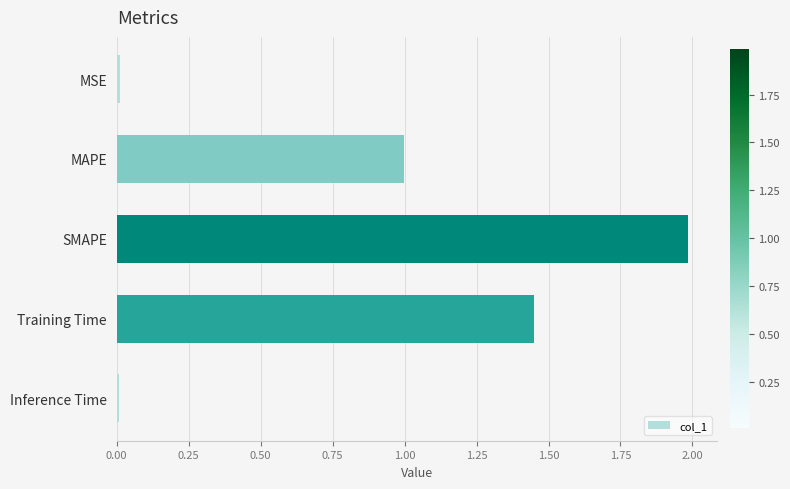

What is the greatest value displayed?

2.0